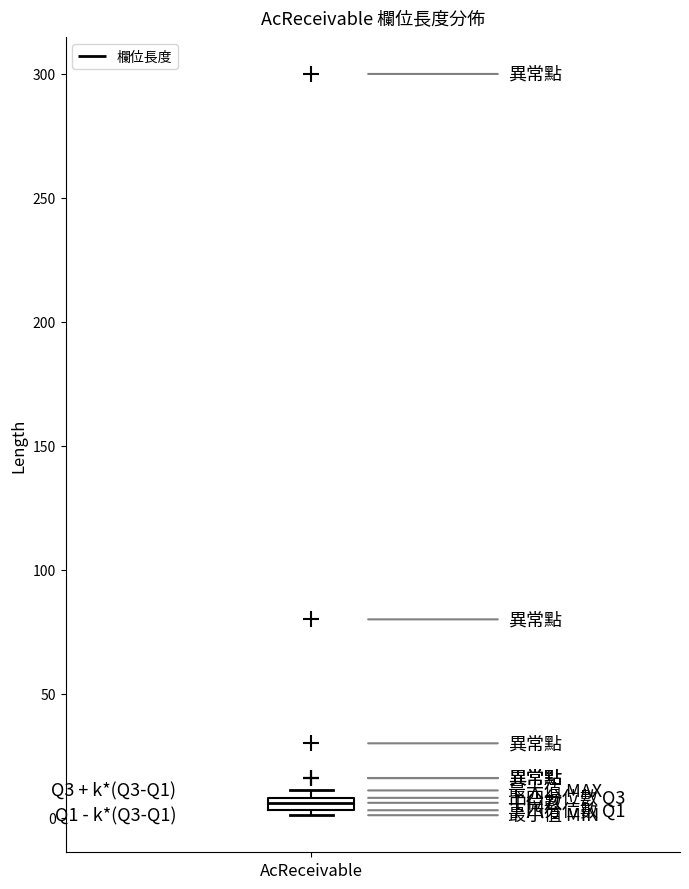

Where is the lower edge of the box for AcReceivable on the y-axis? The values are not printed on the chart, so give them approximately, as read against the axis.

5